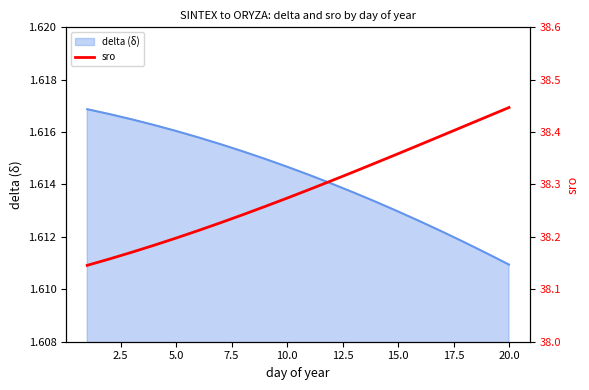

Where is delta (δ) nearest to the value 1?

20.0